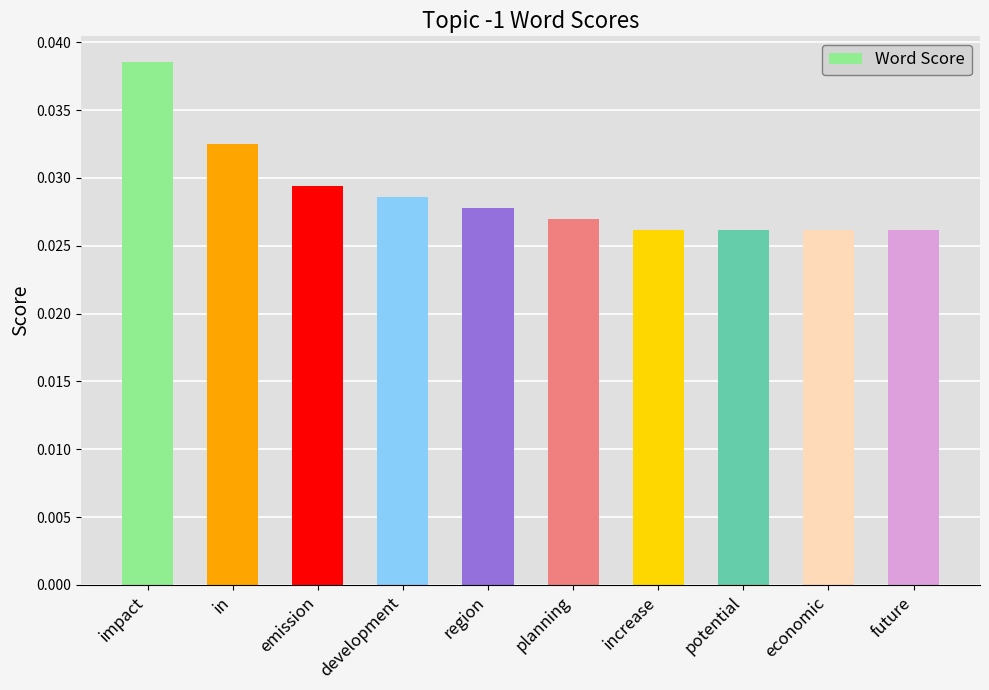

Count the values in the range 0 to 1.

10